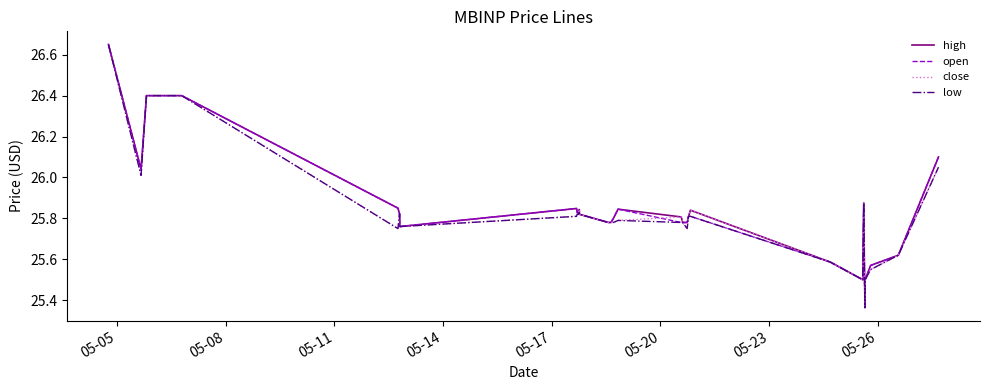

Does the chart display data point markers on the line(s)?

No